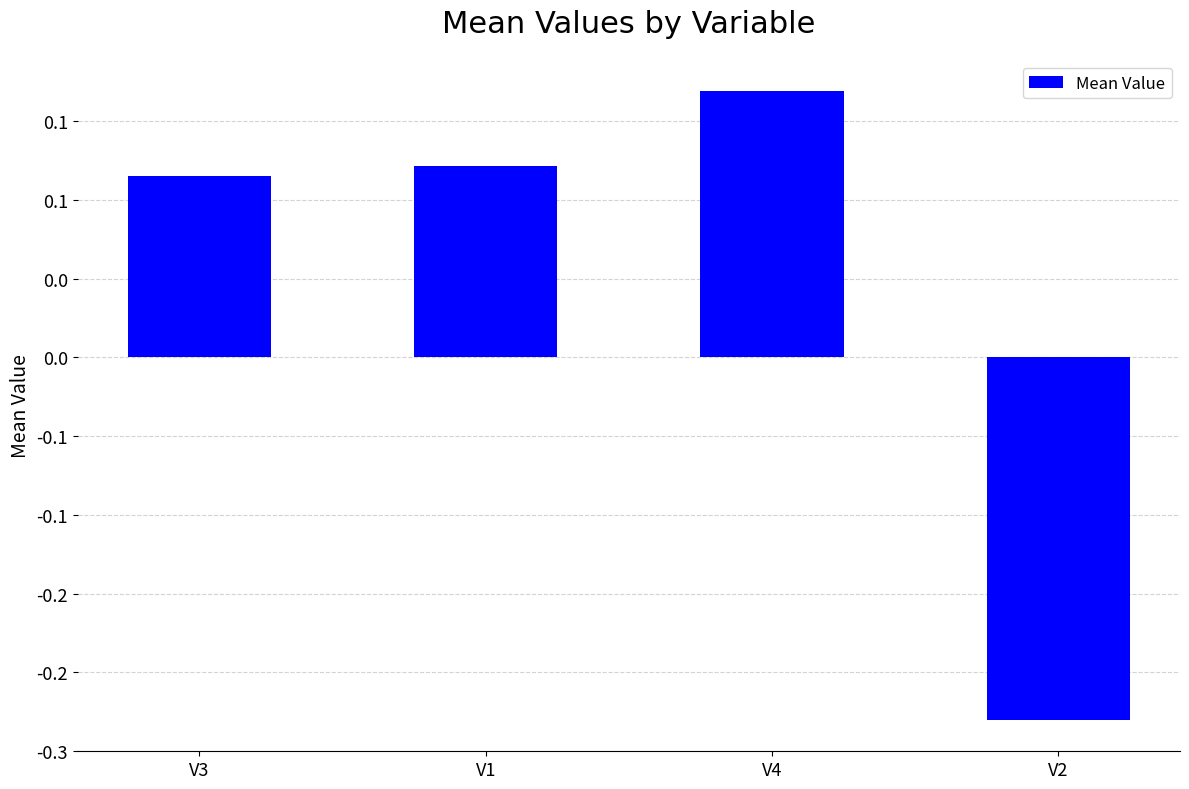

What is the sum of all values?

0.2